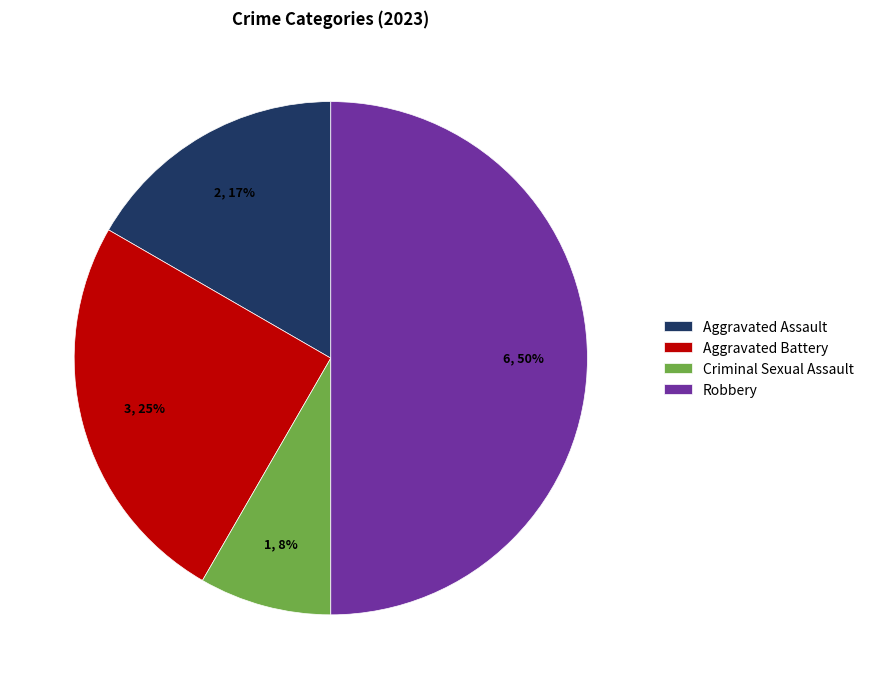

To the nearest percent, what is the combined percentage of Robbery and Aggravated Assault?

67%